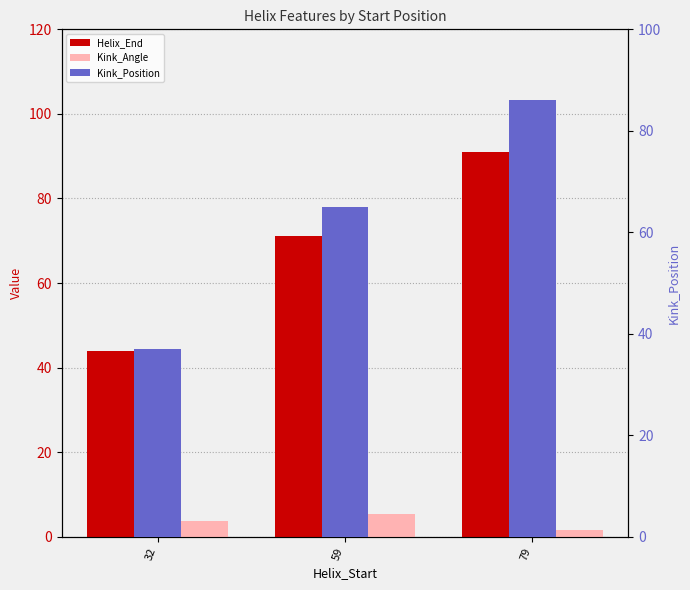

What is the difference between the maximum and minimum values in the Kink_Angle series?

3.8